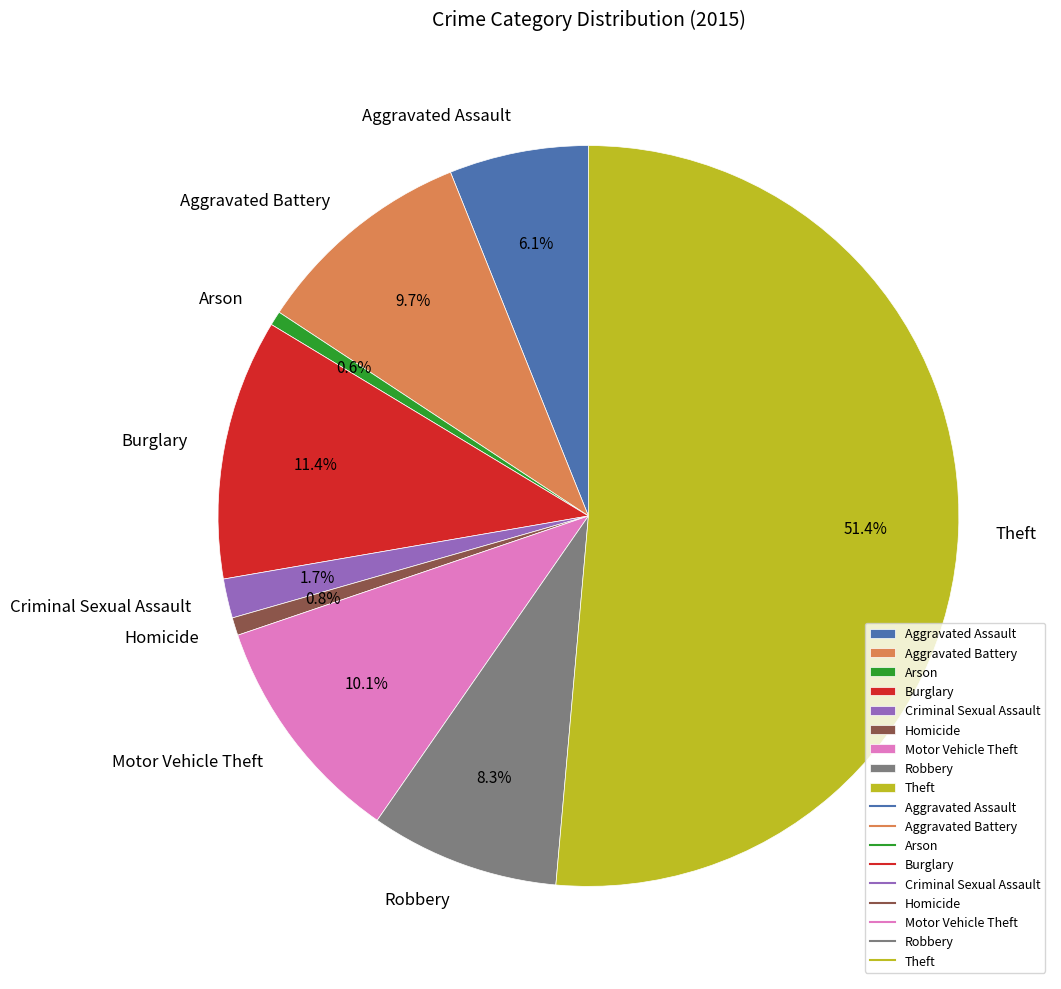

True or false: Homicide accounts for 1% of the total.

True